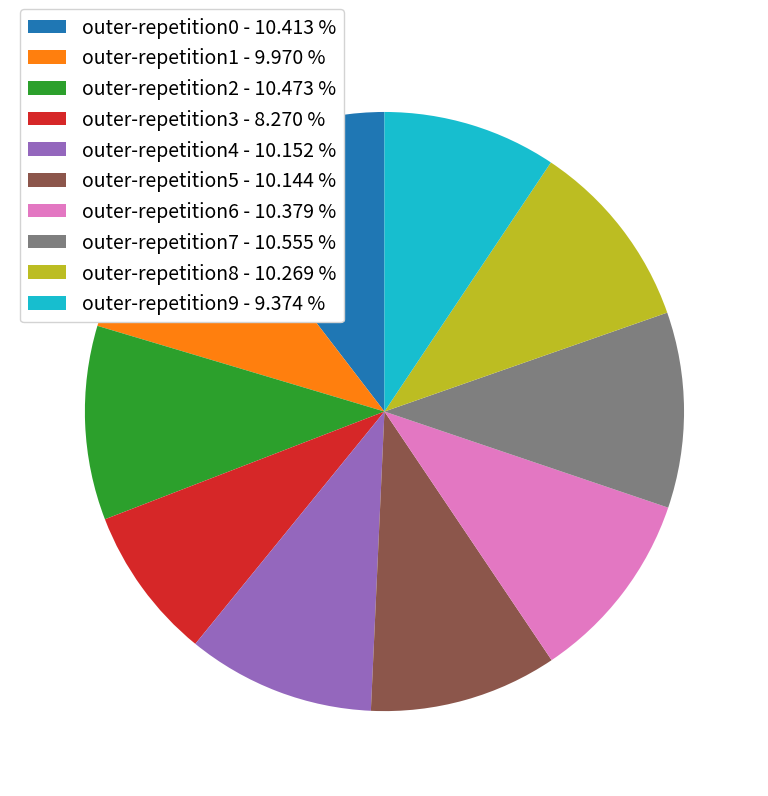

Is outer-repetition7 the majority of the pie?

No